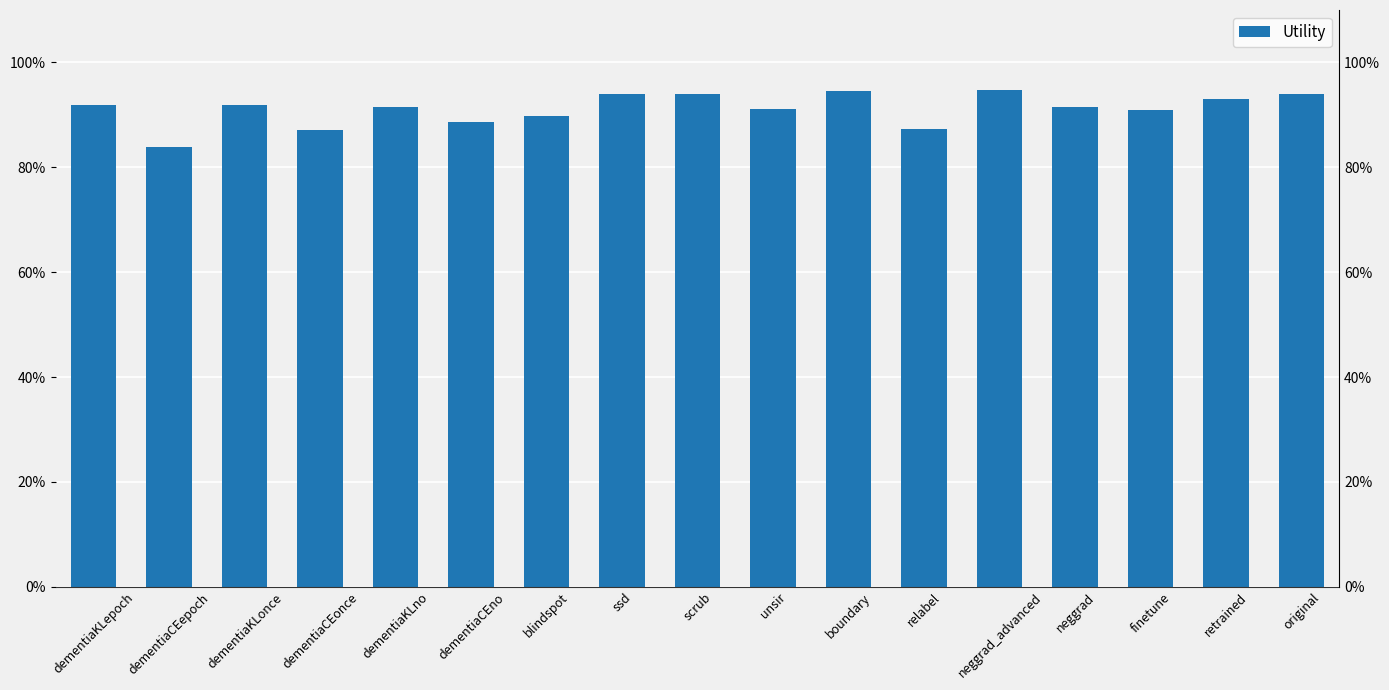

Count the number of categories in the chart.

17